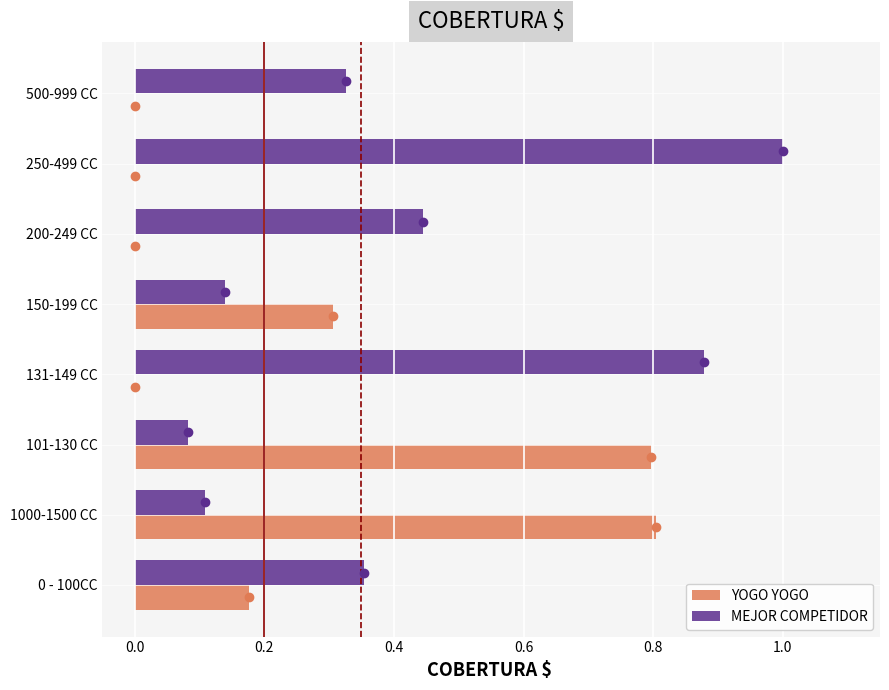

The value of YOGO YOGO at 1000-1500 CC is 0.8. True or false?

True